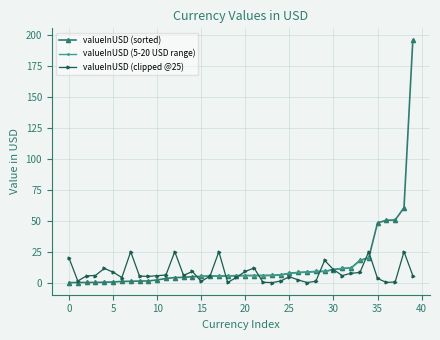

What is the label of the 6th point from the right?

34